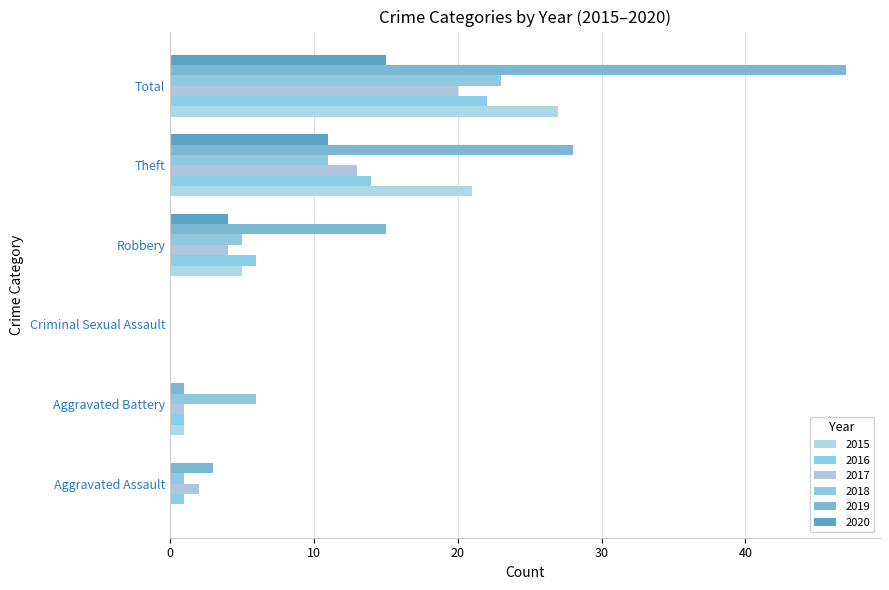

What is the average value of the 2019 series?

16